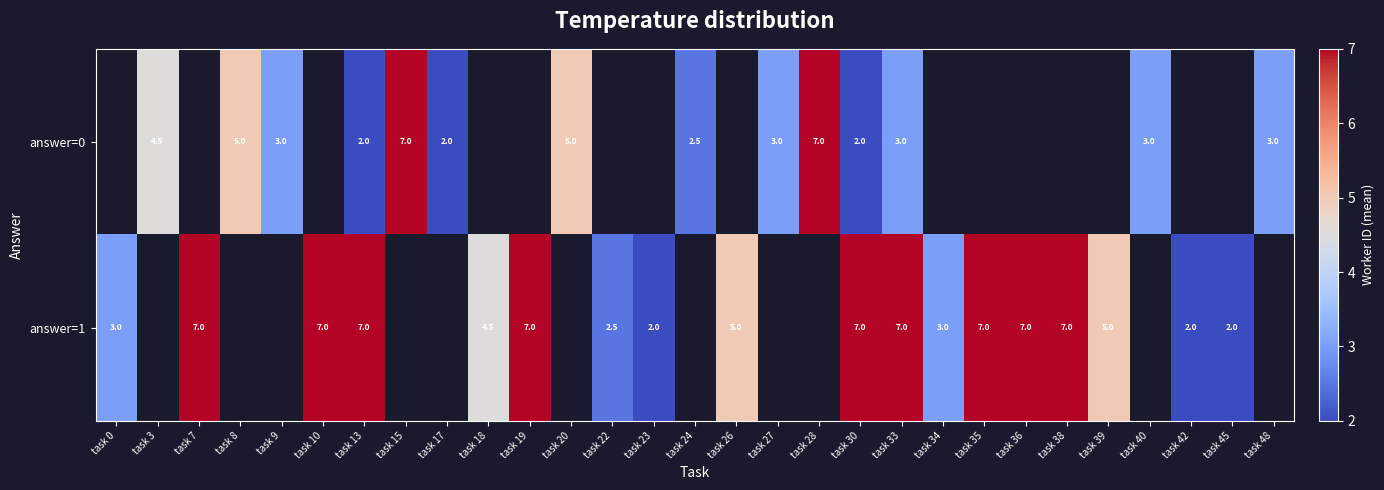

The answer=1 series shows 7.0 at task 13. True or false?

True